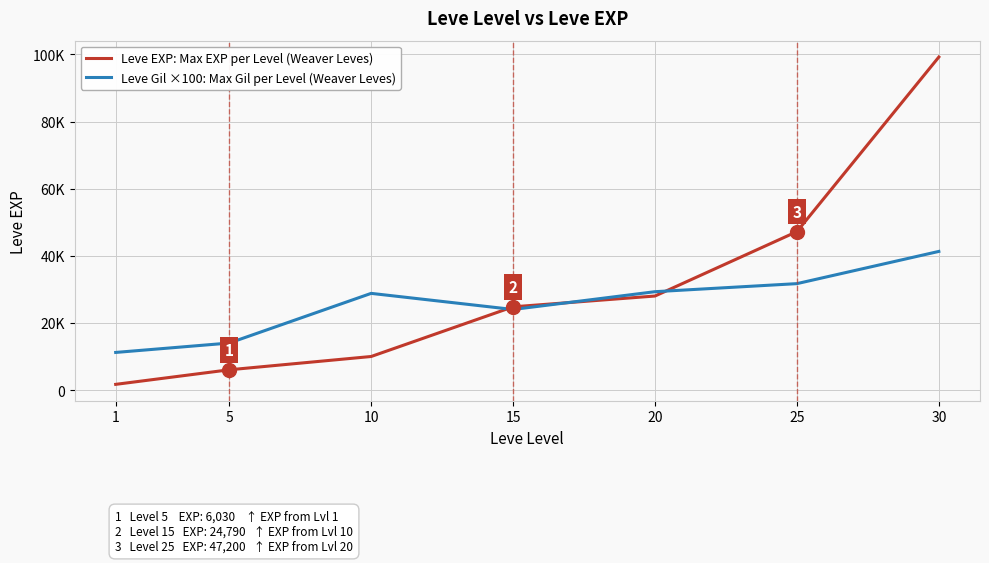

What is the difference between the maximum and second lowest values in the Leve EXP: Max EXP per Level (Weaver Leves) series?

93190